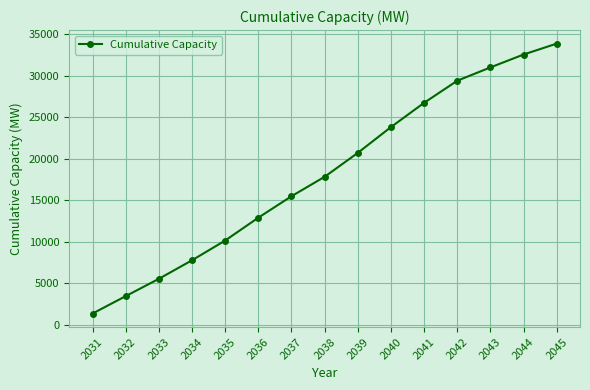

How many categories are shown in the chart?

15